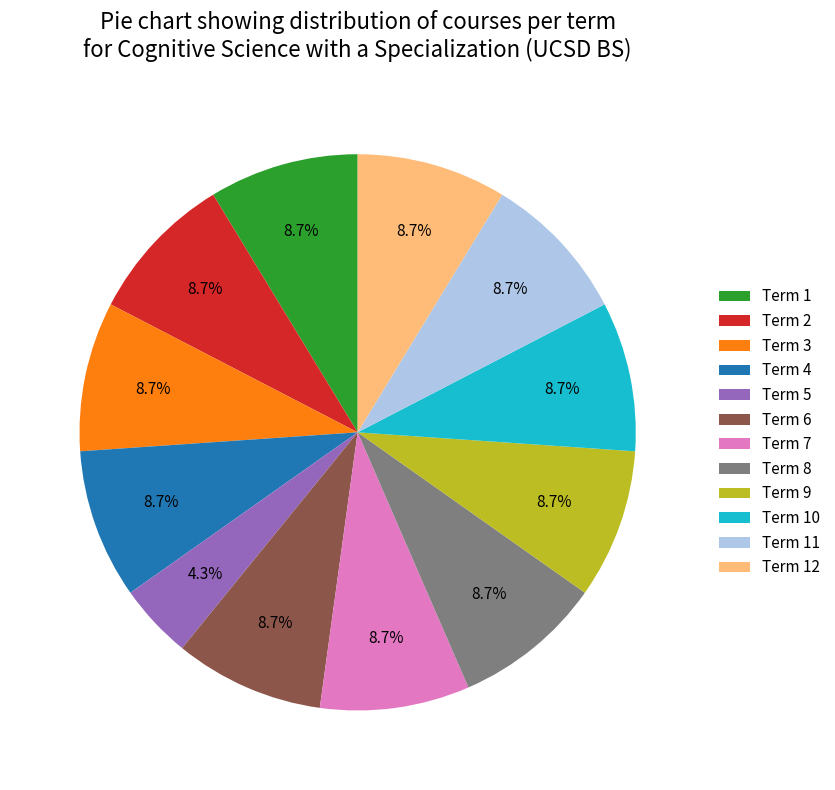

Which category has the smallest portion of the pie?

Term 5